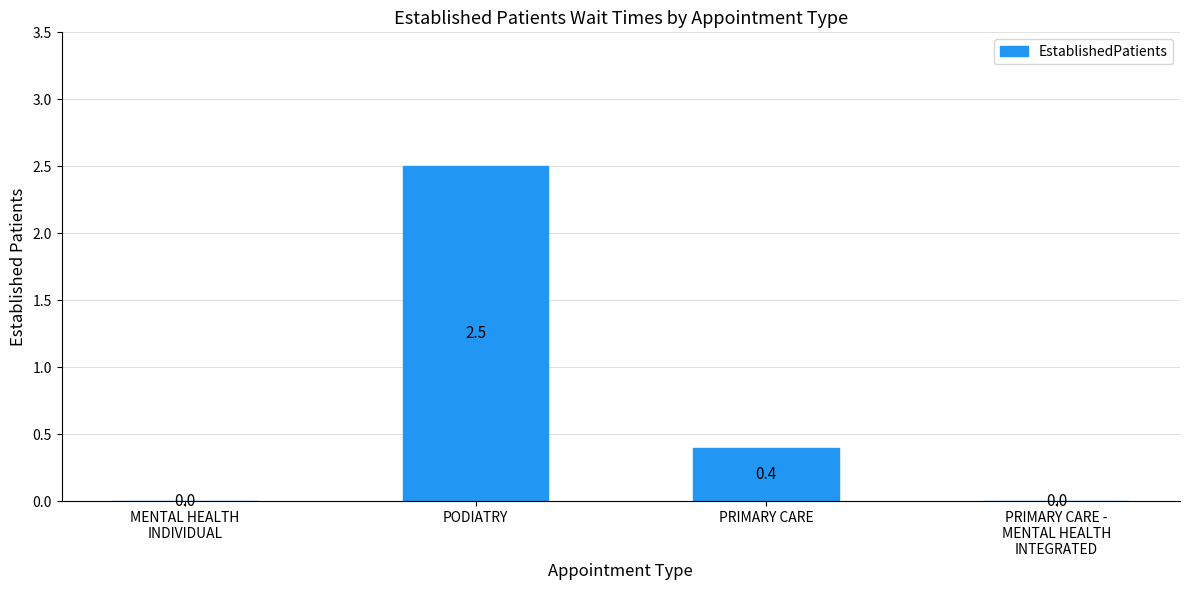

Which label corresponds to the largest value in the chart?

PODIATRY